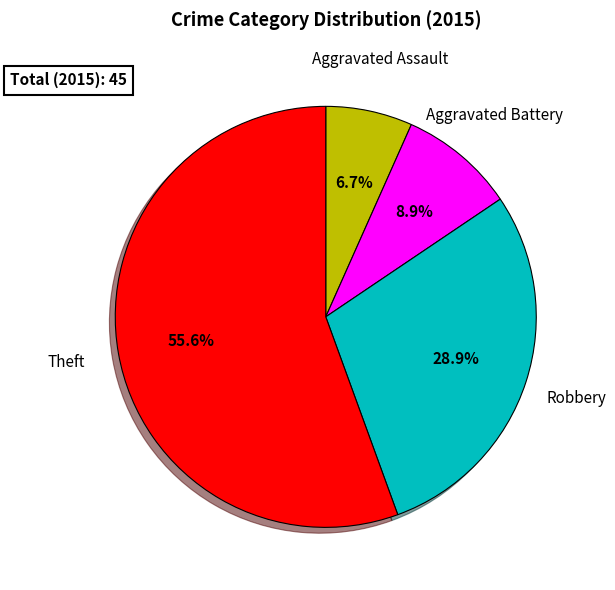

Is there any slice that represents more than half of the pie?

Yes